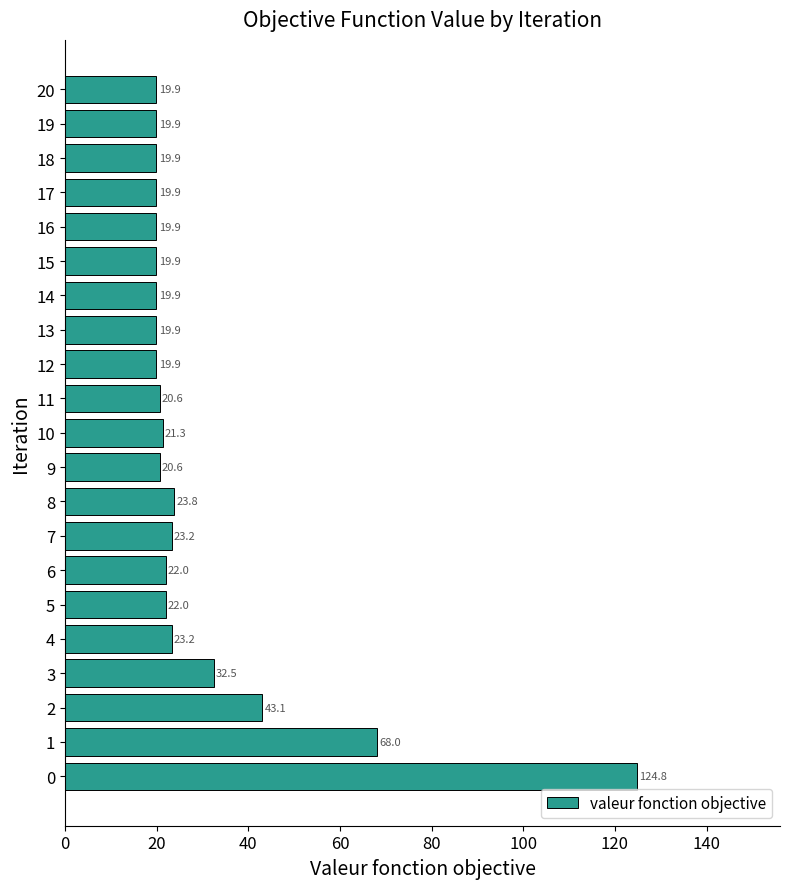

What is the ratio of the value at 8 to the value at 2?

0.6